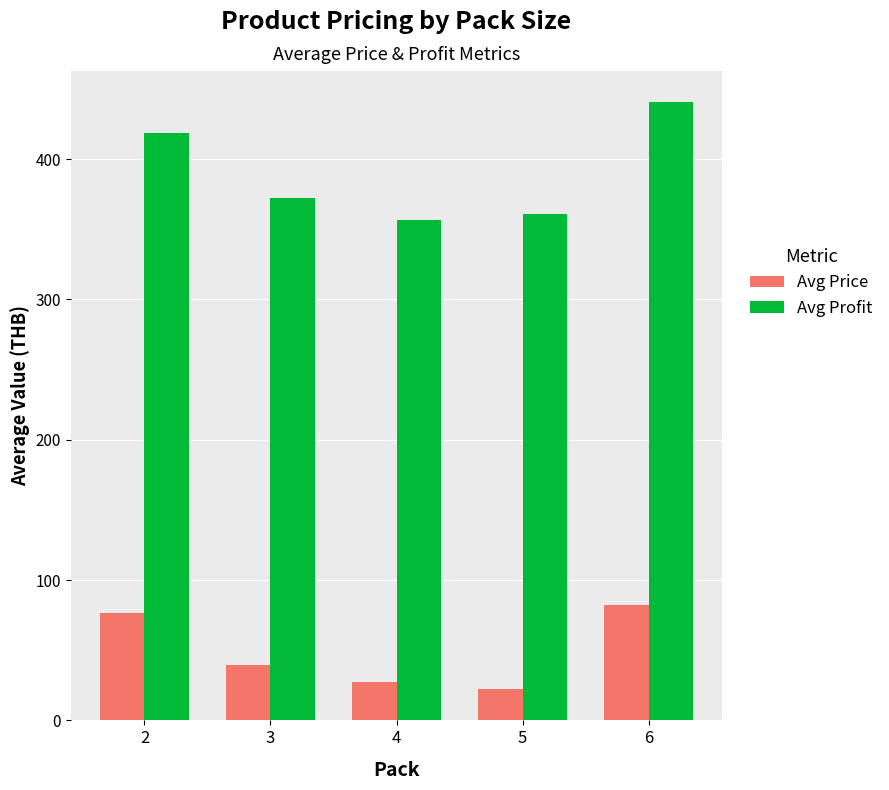

Between 2 and 5, which series saw the biggest shift?

Avg Profit